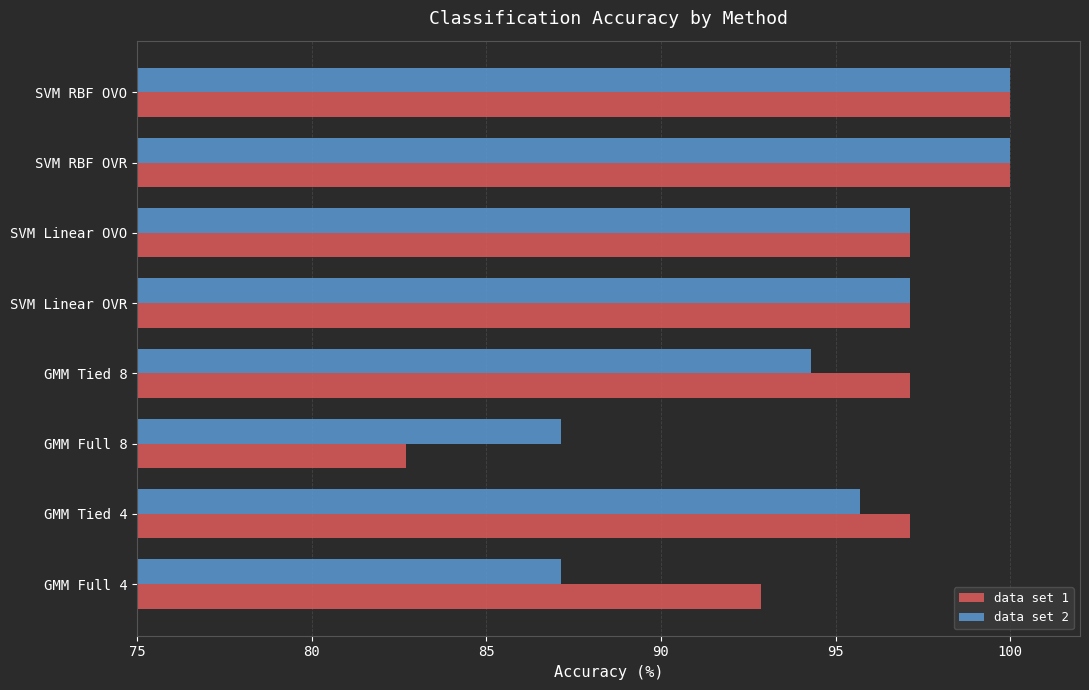

Which series has the largest total across all categories?

data set 1